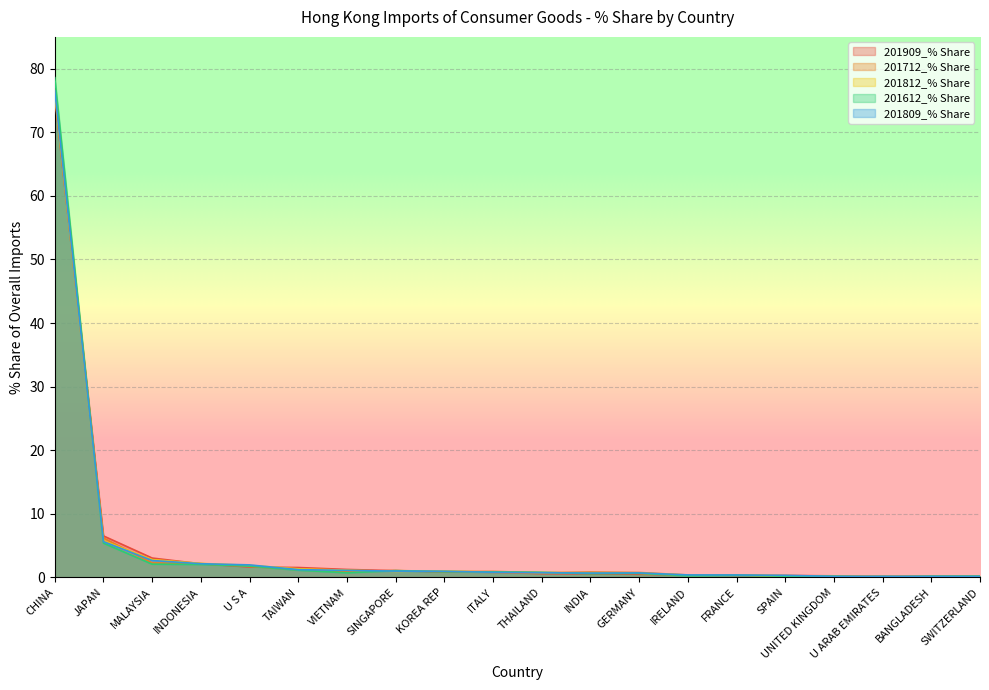

Where is 201809_% Share nearest to the value 38?

JAPAN